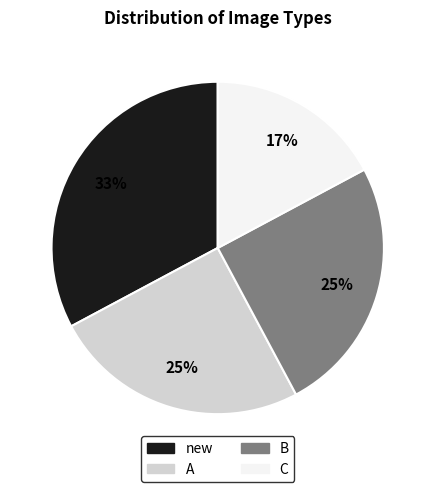

Between B and C, which is larger?

B